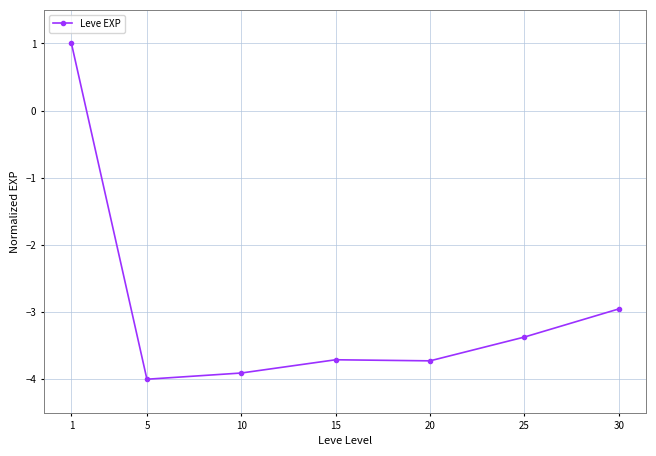

Is it true that the value at 5 is -5.6?

False